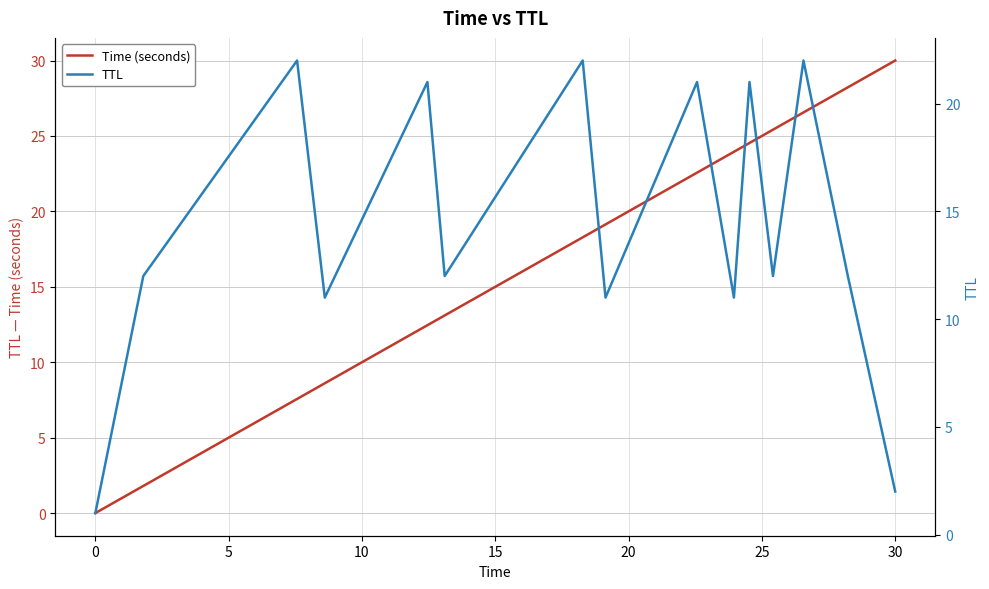

What is the highest value of the Time (seconds) series?

30.0